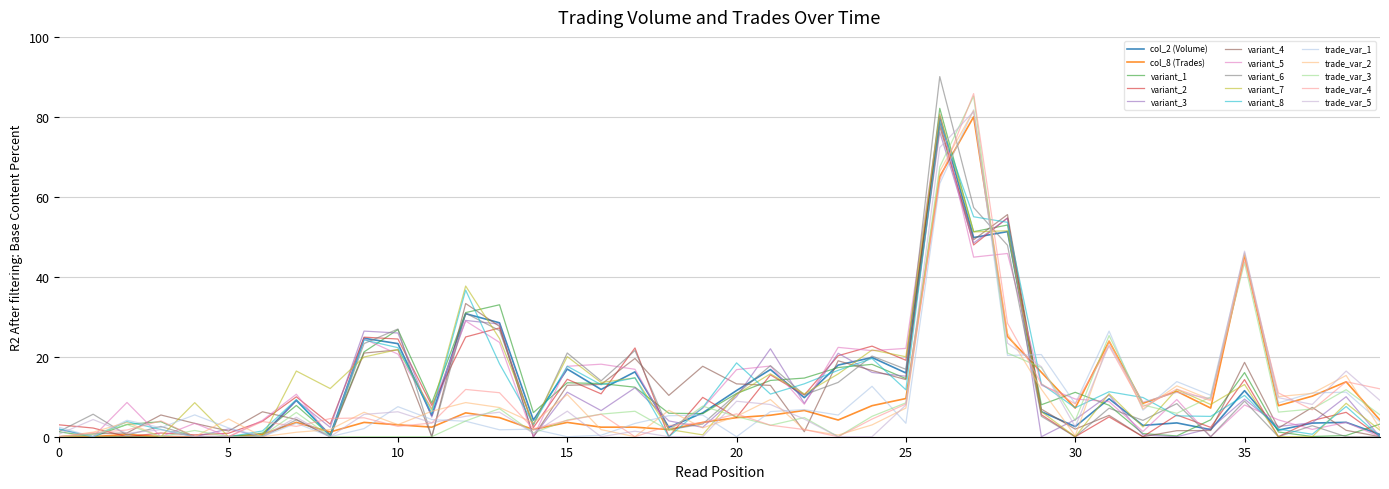

True or false: col_2 (Volume) and col_8 (Trades) intersect in this chart.

True